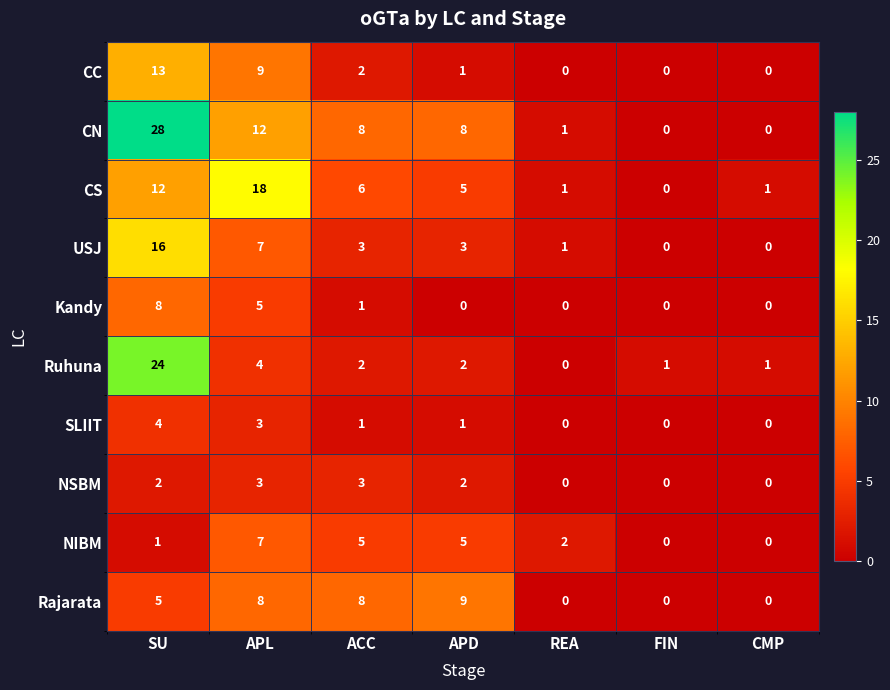

How many series are shown in this chart?

10